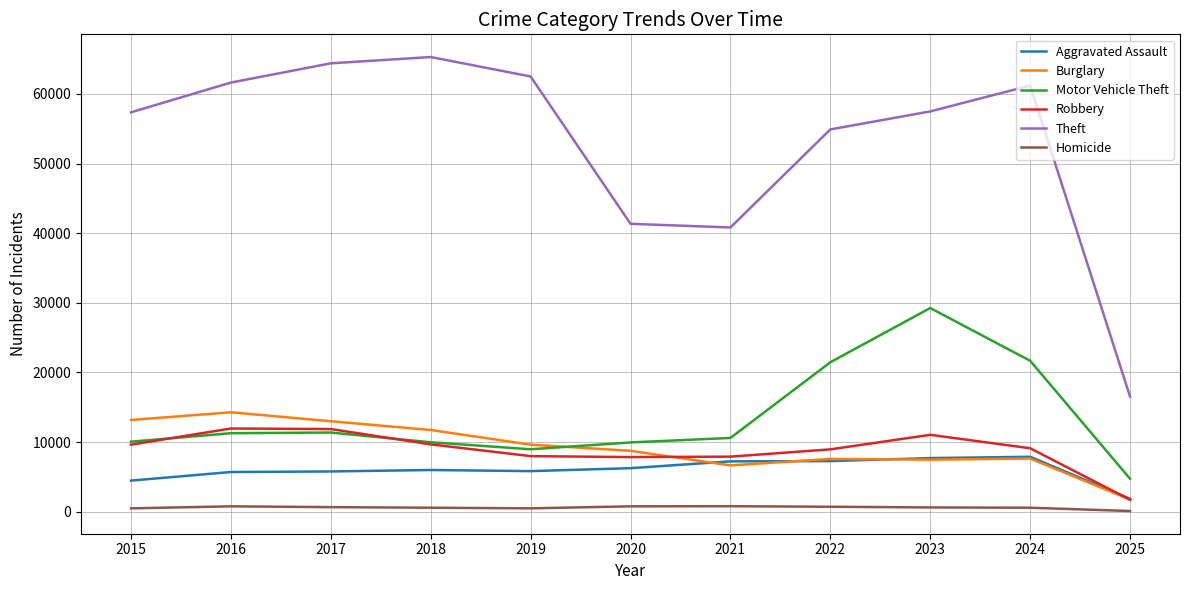

True or false: Theft and Homicide cross at least once.

False